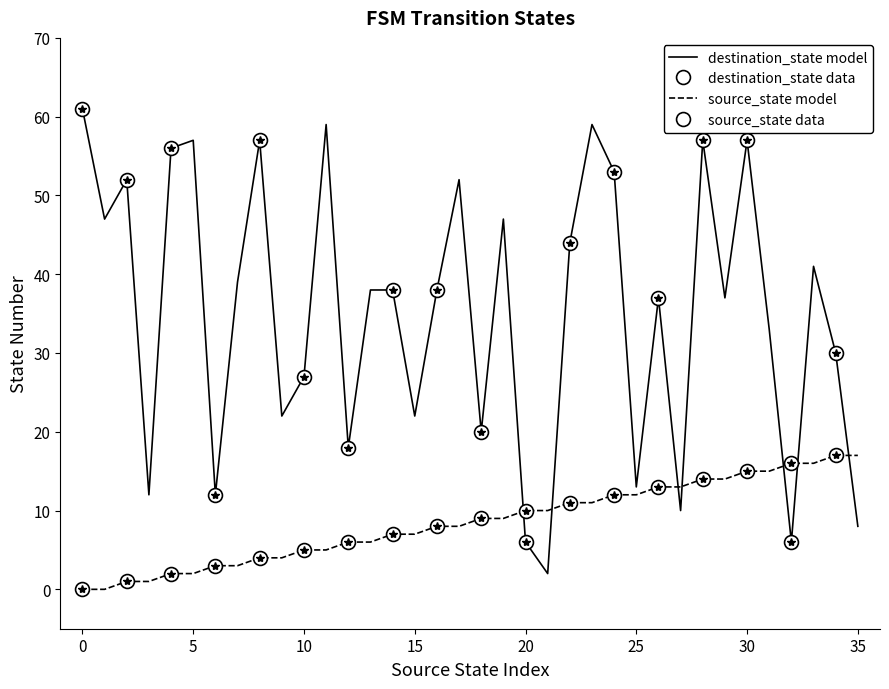

Which series has the largest range (max minus min)?

destination_state